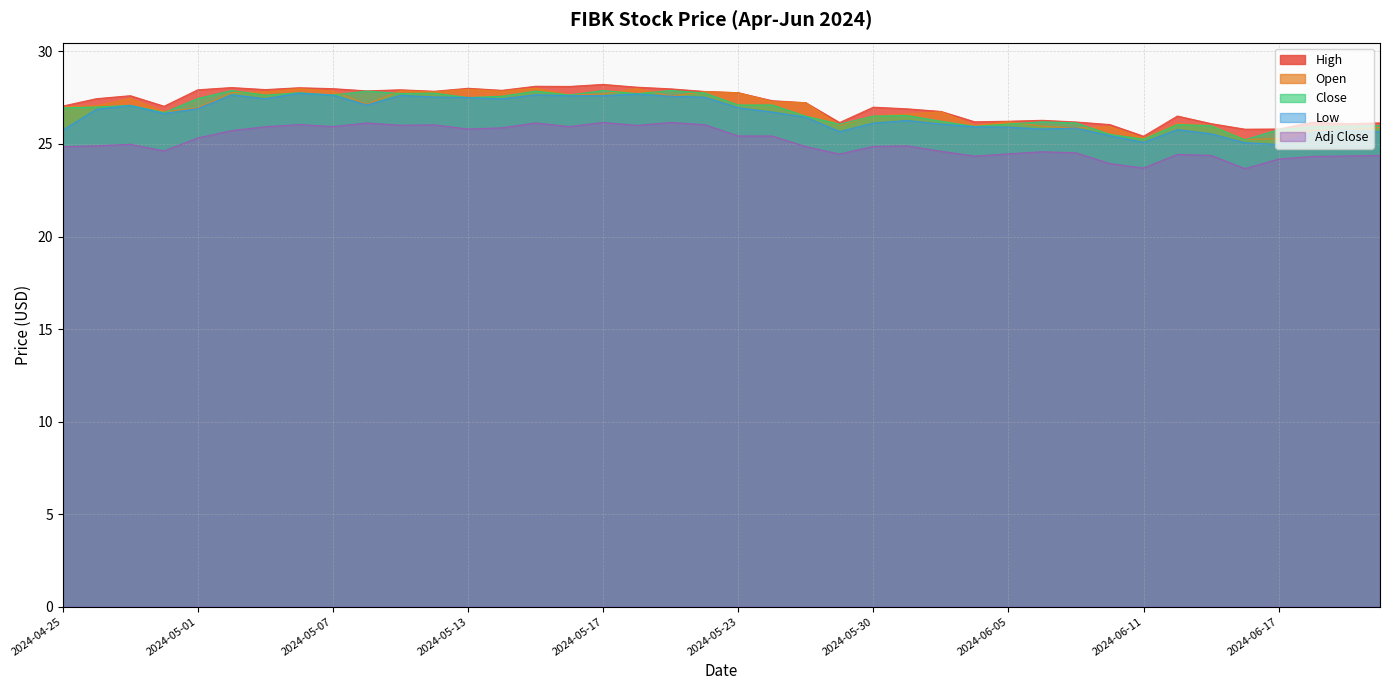

True or false: Adj Close and Close cross at least once.

False